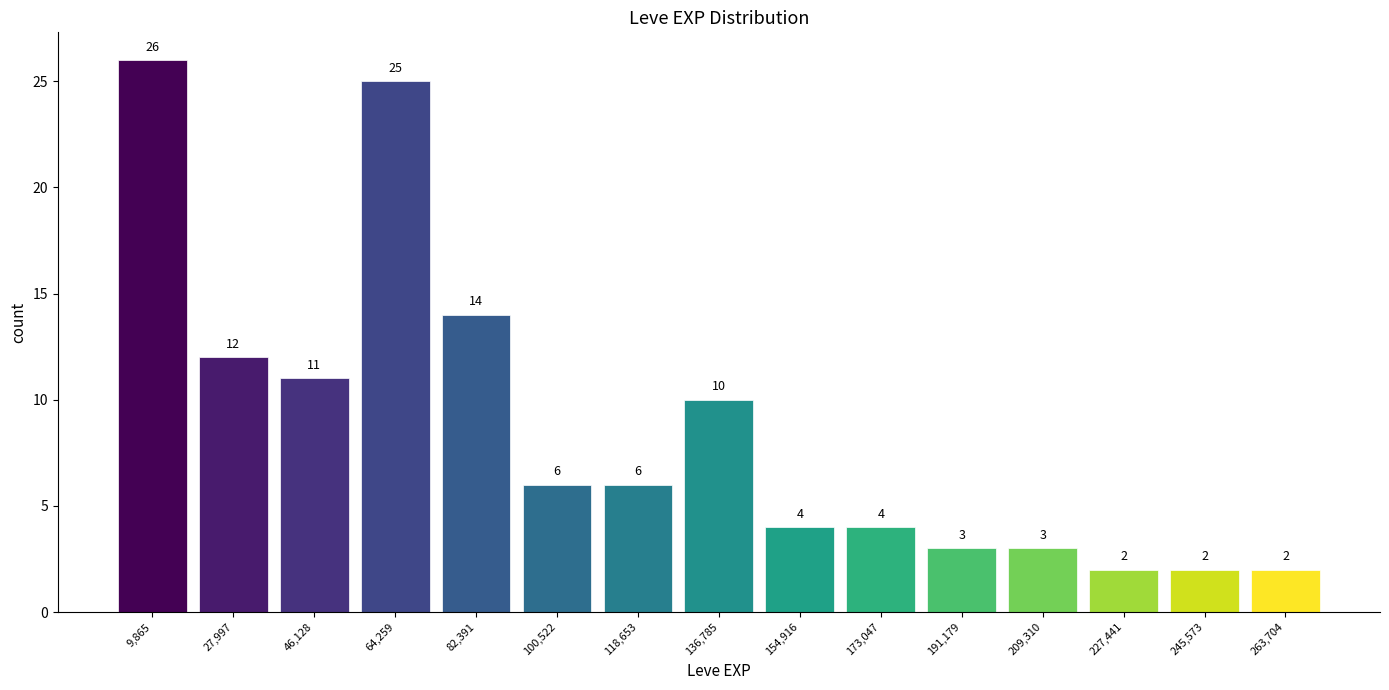

Reading right to left, transcribe all the data shown in this chart.

263,704=2	245,573=2	227,441=2	209,310=3	191,179=3	173,047=4	154,916=4	136,785=10	118,653=6	100,522=6	82,391=14	64,259=25	46,128=11	27,997=12	9,865=26